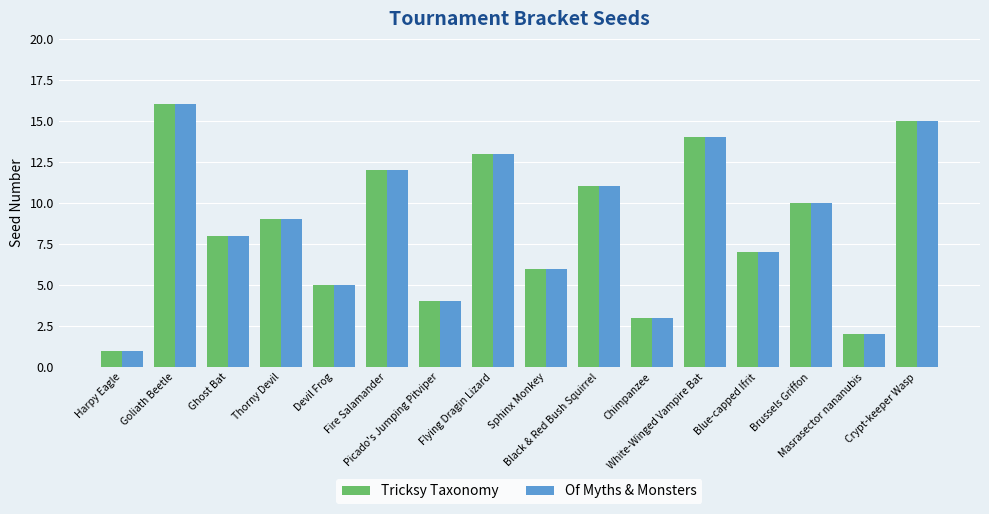

Reading left to right, what are all the values shown in this chart?

Tricksy Taxonomy: Harpy Eagle=1	Goliath Beetle=16	Ghost Bat=8	Thorny Devil=9	Devil Frog=5	Fire Salamander=12	Picado's Jumping Pitviper=4	Flying Dragin Lizard=13	Sphinx Monkey=6	Black & Red Bush Squirrel=11	Chimpanzee=3	White-Winged Vampire Bat=14	Blue-capped Ifrit=7	Brussels Griffon=10	Masrasector nananubis=2	Crypt-keeper Wasp=15
Of Myths & Monsters: Harpy Eagle=1	Goliath Beetle=16	Ghost Bat=8	Thorny Devil=9	Devil Frog=5	Fire Salamander=12	Picado's Jumping Pitviper=4	Flying Dragin Lizard=13	Sphinx Monkey=6	Black & Red Bush Squirrel=11	Chimpanzee=3	White-Winged Vampire Bat=14	Blue-capped Ifrit=7	Brussels Griffon=10	Masrasector nananubis=2	Crypt-keeper Wasp=15